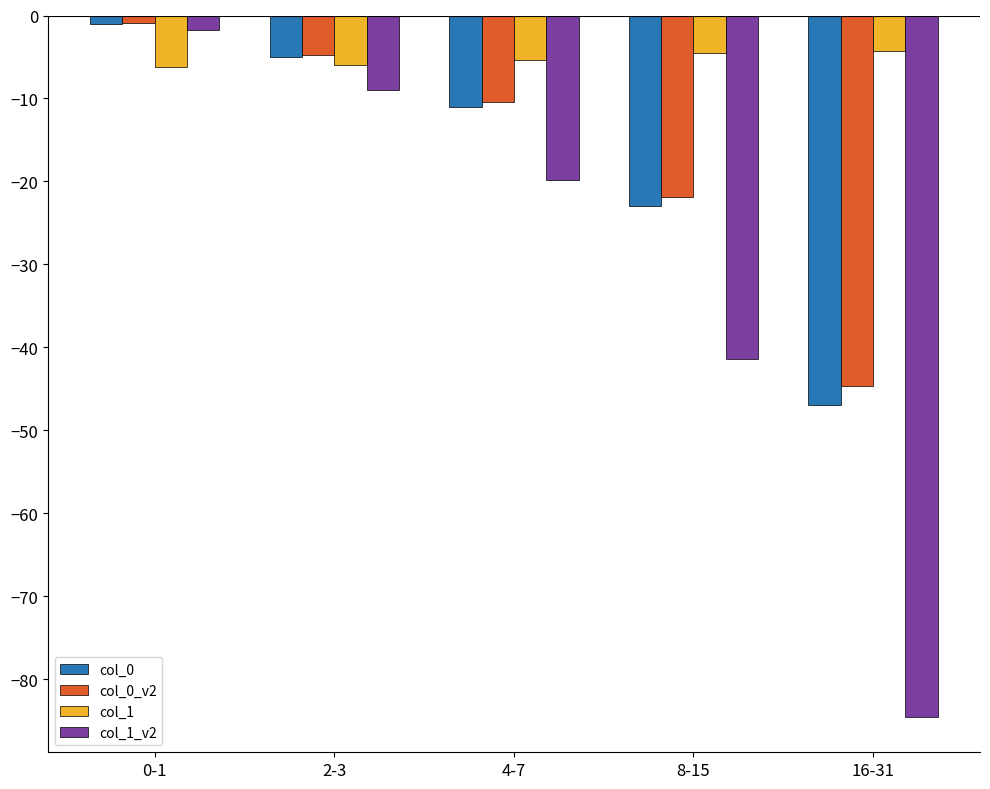

The value of col_0_v2 at 16-31 is -74.3. True or false?

False